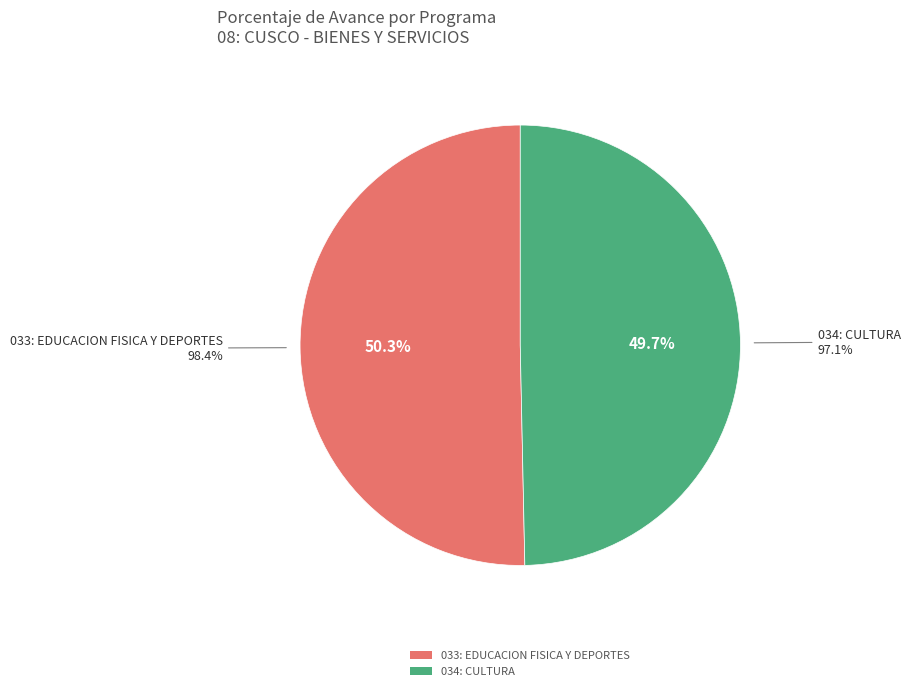

What is the change in value from 033: EDUCACION FISICA Y DEPORTES to 034: CULTURA?

-1.3